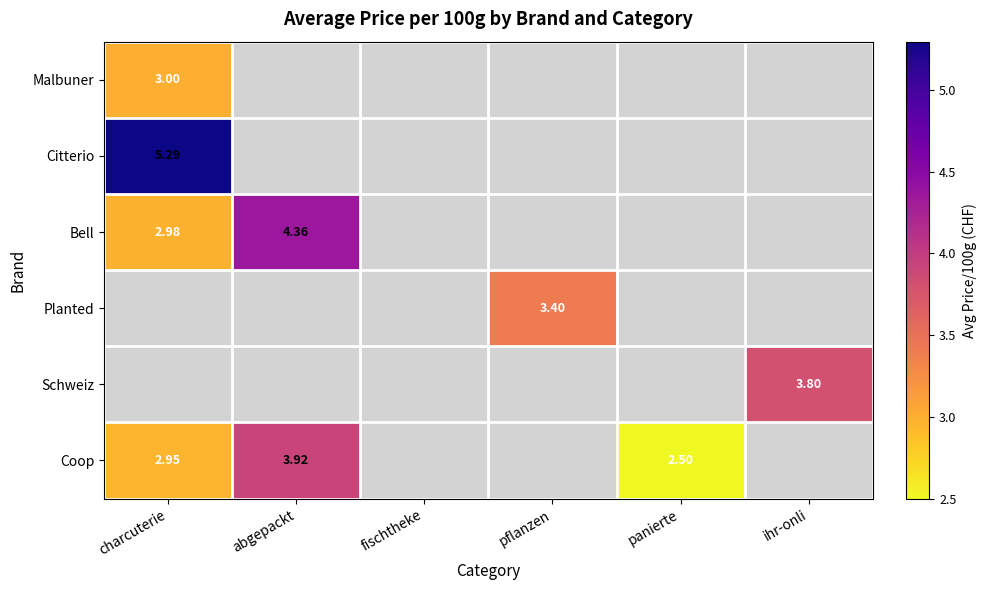

Which has a higher value, fischtheke or charcuterie?

charcuterie